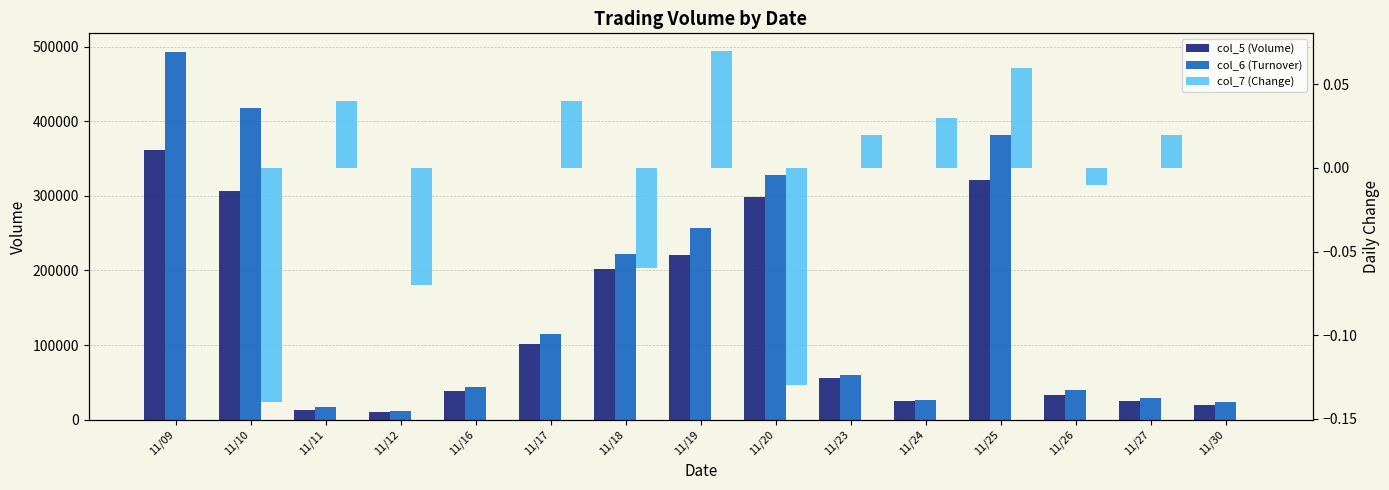

Where does the col_7 (Change) series first go above 0?

11/11